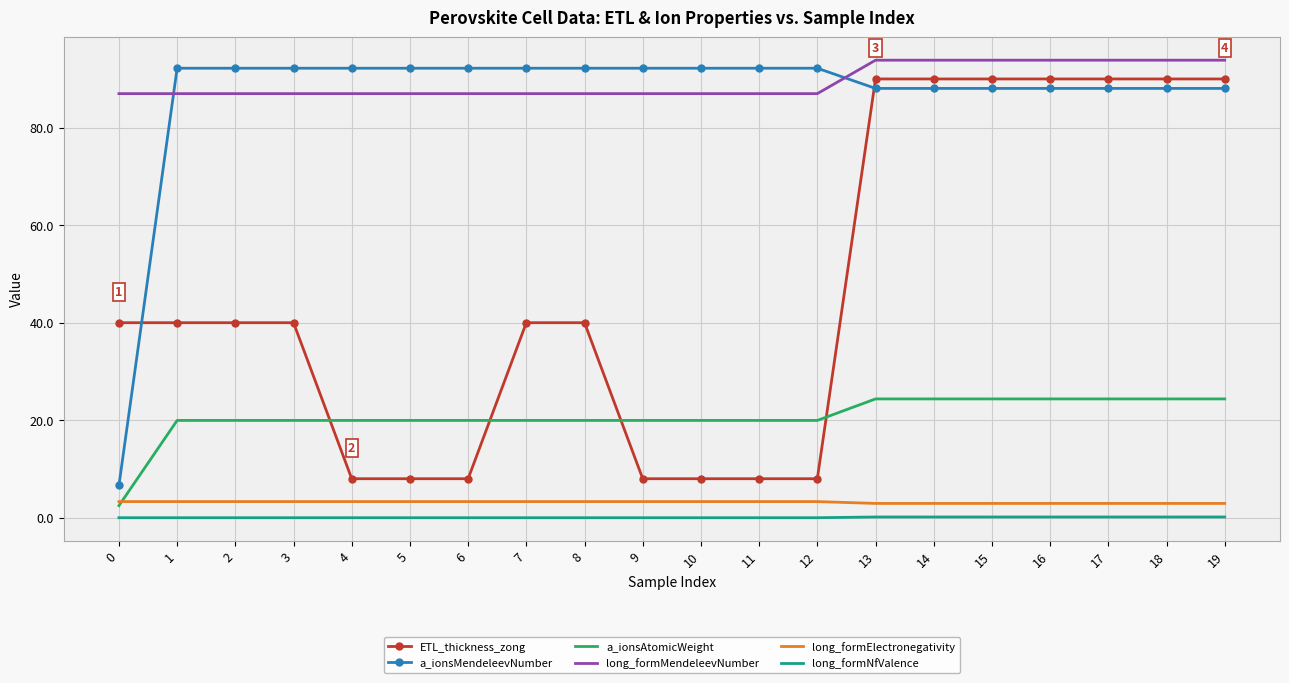

The long_formMendeleevNumber series shows 116.5 at 5. True or false?

False